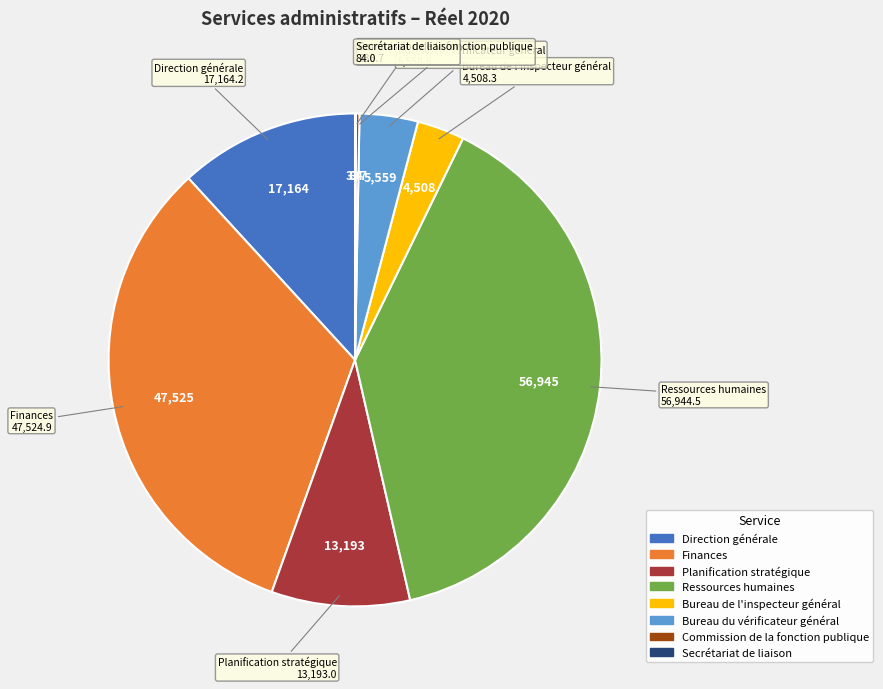

Is there a majority slice in this chart?

No